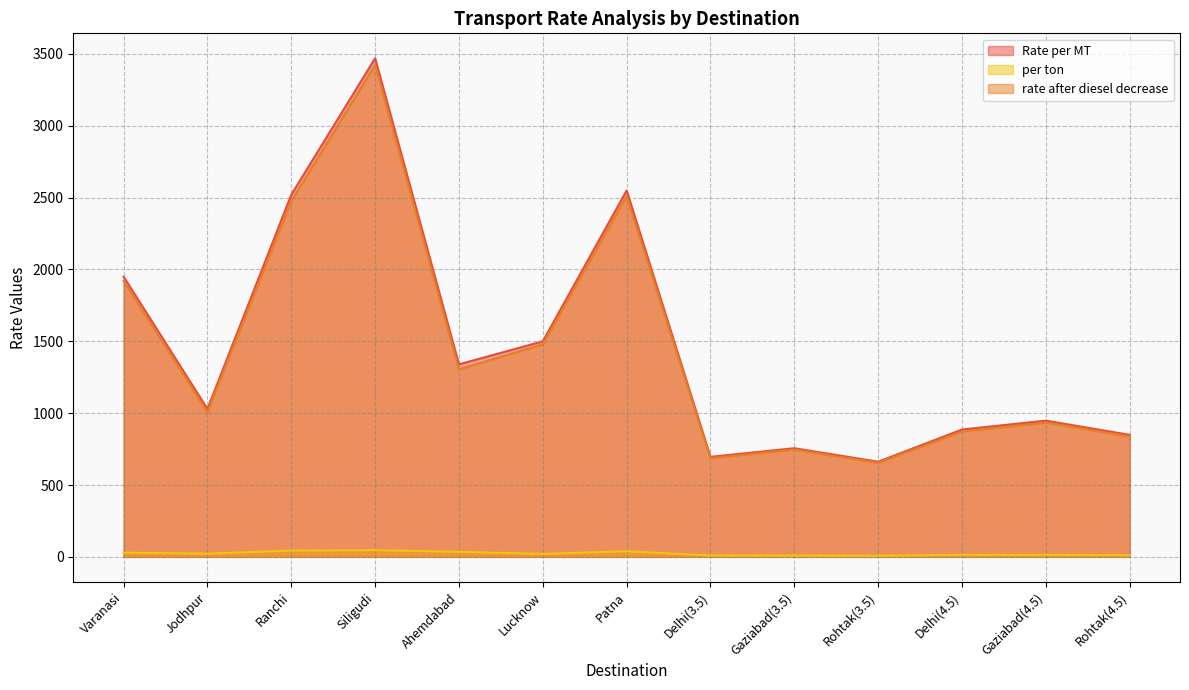

In Rate per MT, how many points are higher than both neighbors (excluding endpoints)?

4